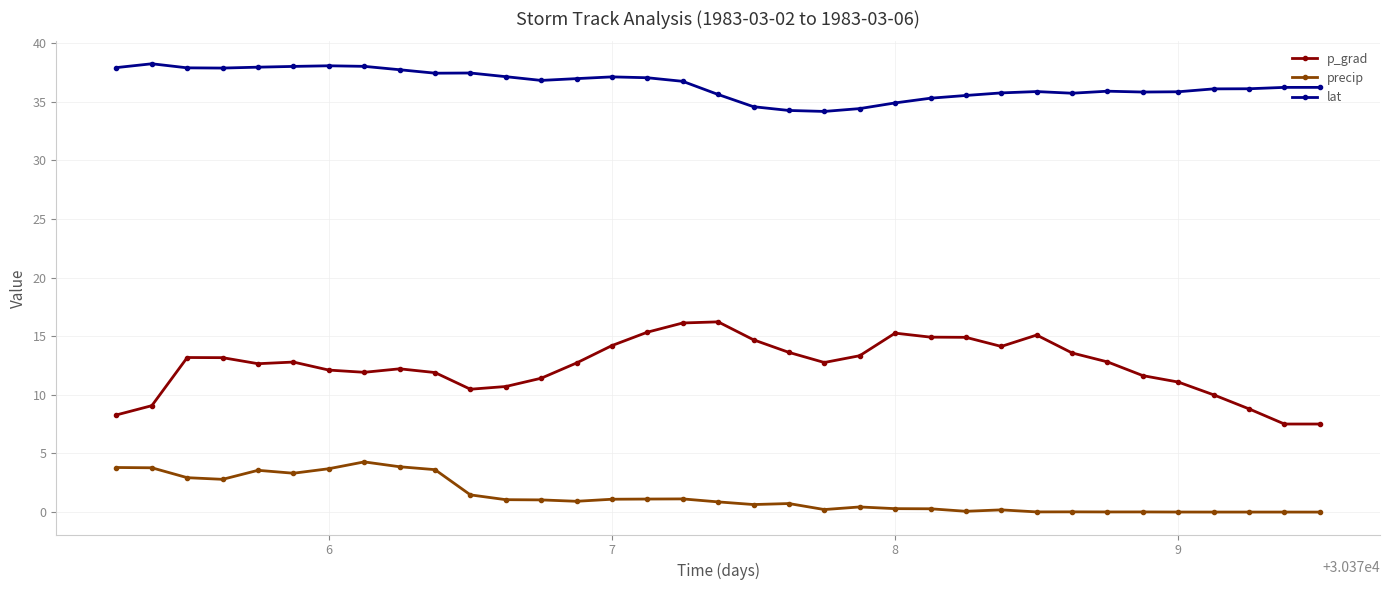

List the series in order of their overall mean, lowest first.

precip, p_grad, lat